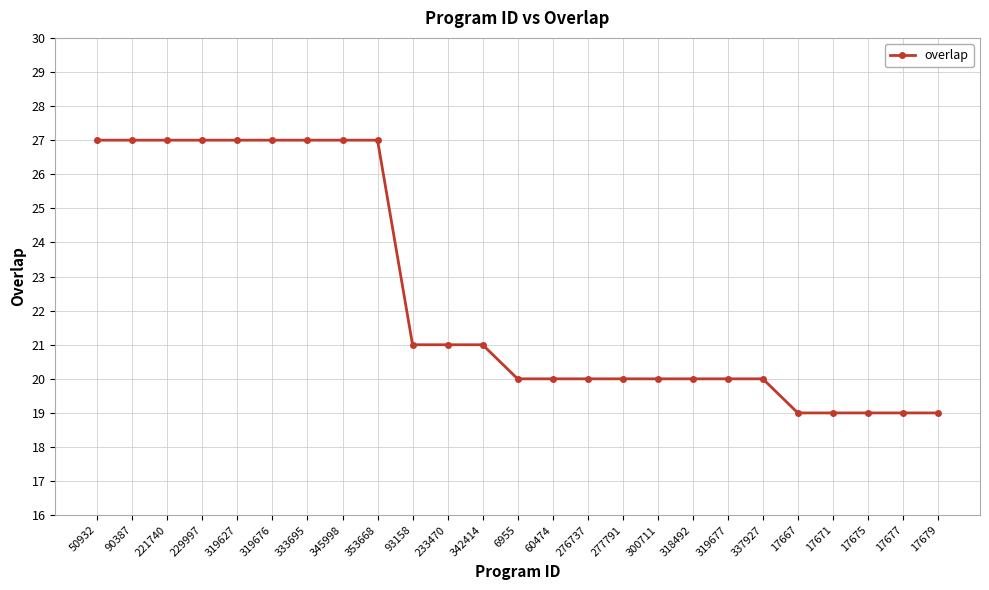

Where does the data first go above 20?

50932